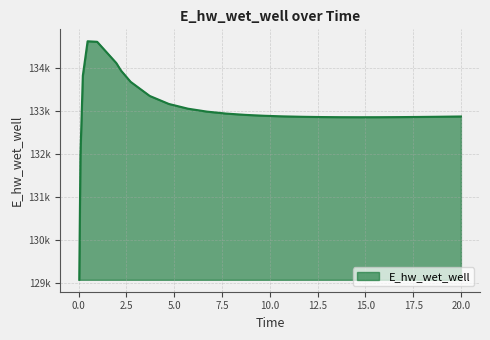

Does the chart display data point markers on the line(s)?

No